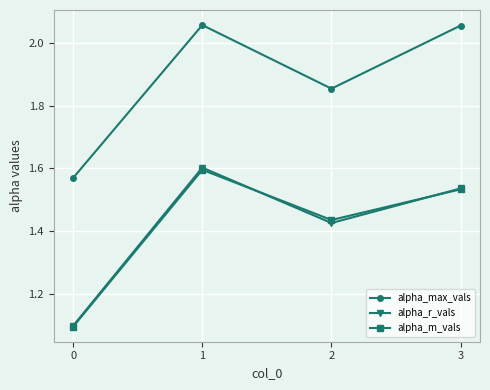

Count the number of data series in this chart.

3